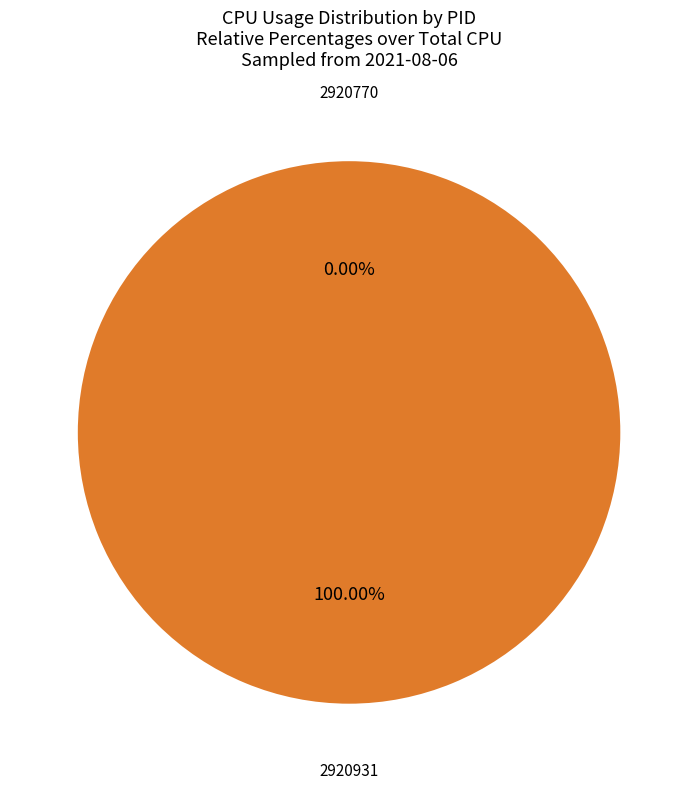

Is the sum of 2920770 and 2920931 greater than half?

Yes